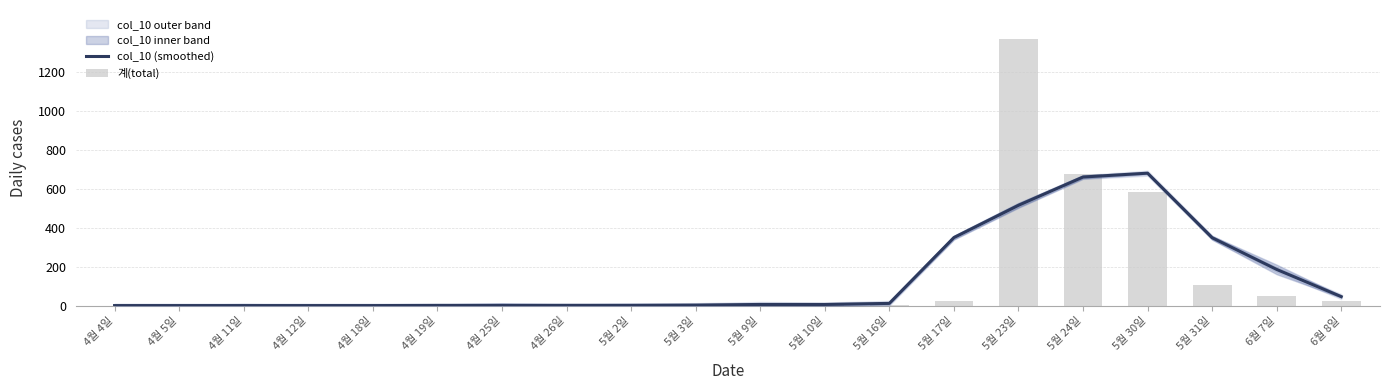

At which label is 계(total) closest to 686?

5월 24일